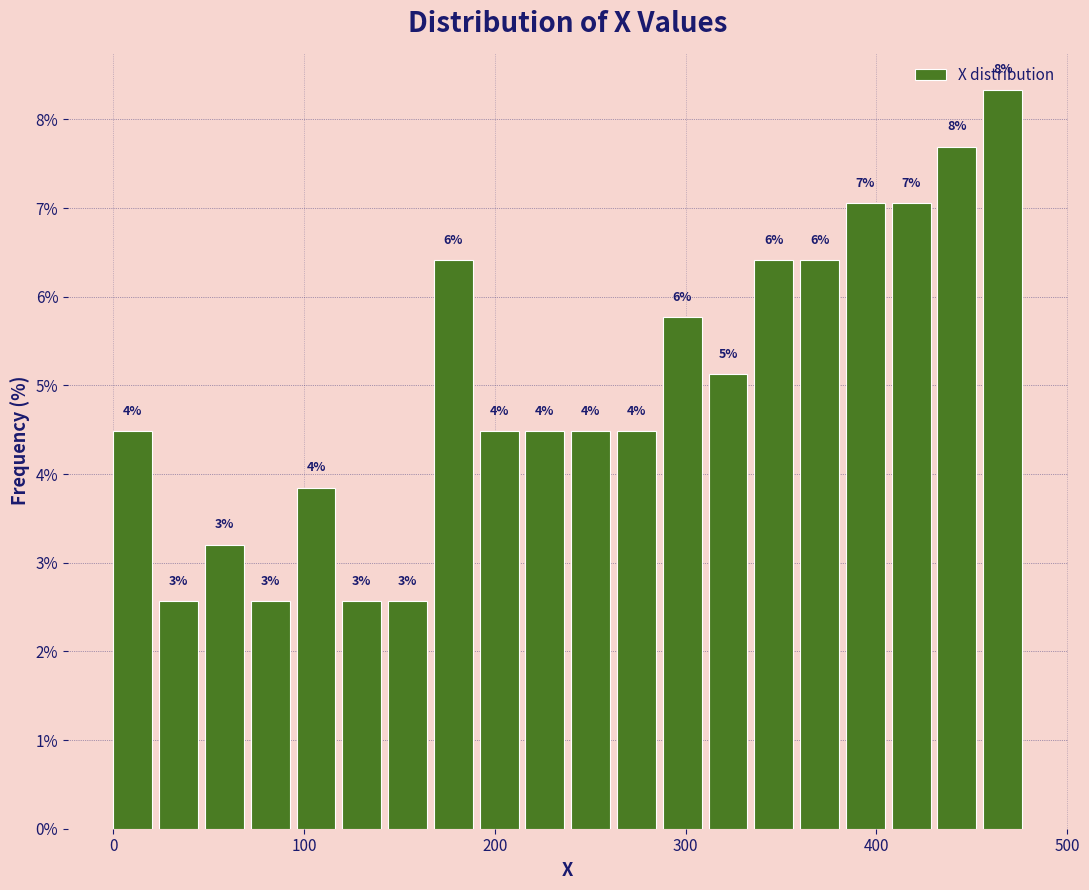

Read against the x-axis, roughly where is the centre of the tallest bar?

470